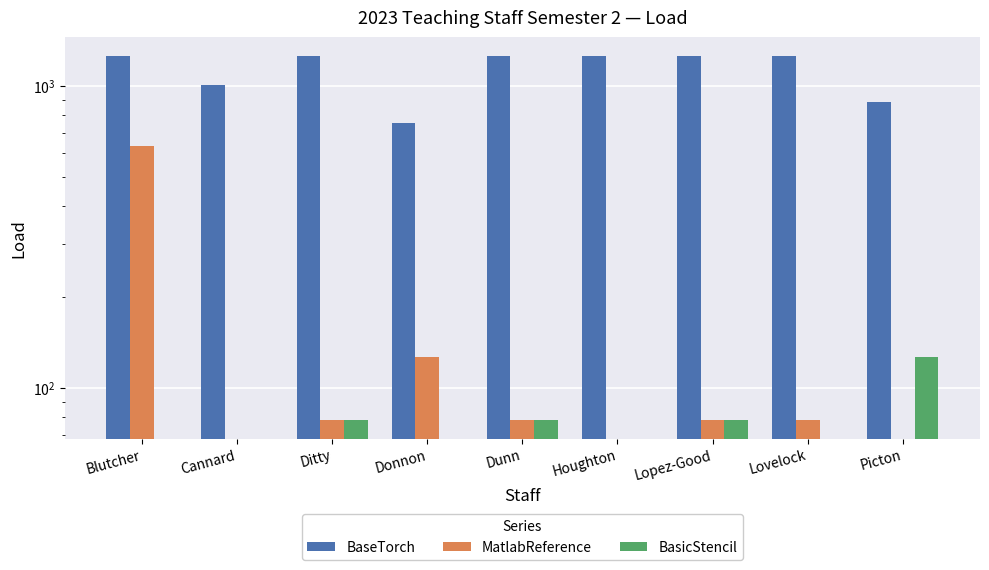

Count the BasicStencil values in the range 78 to 79.

3